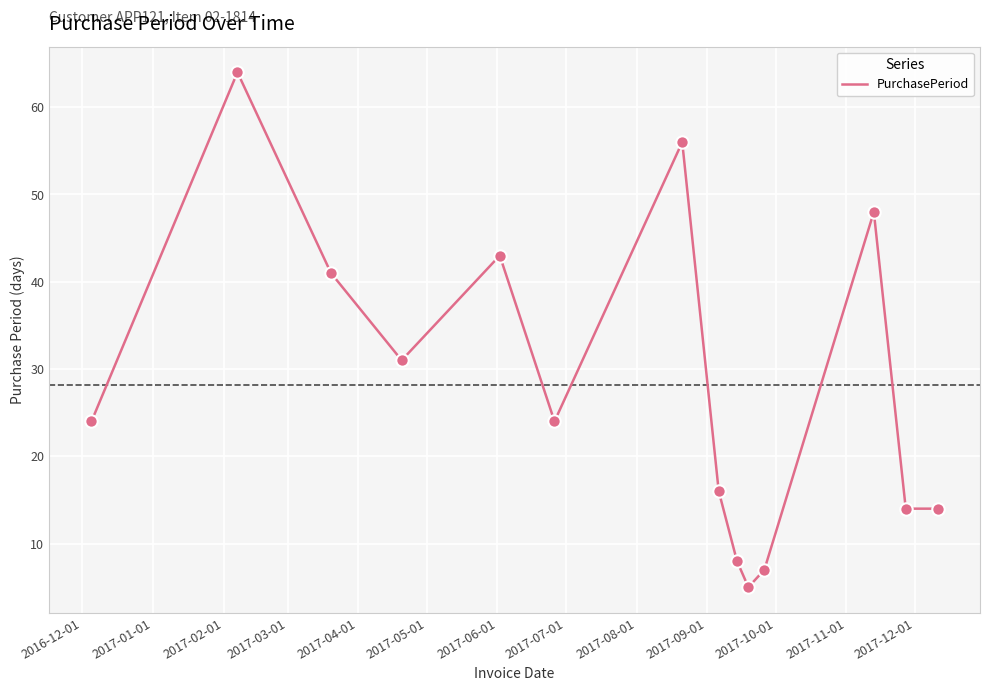

What is the difference between the maximum and minimum values?

59